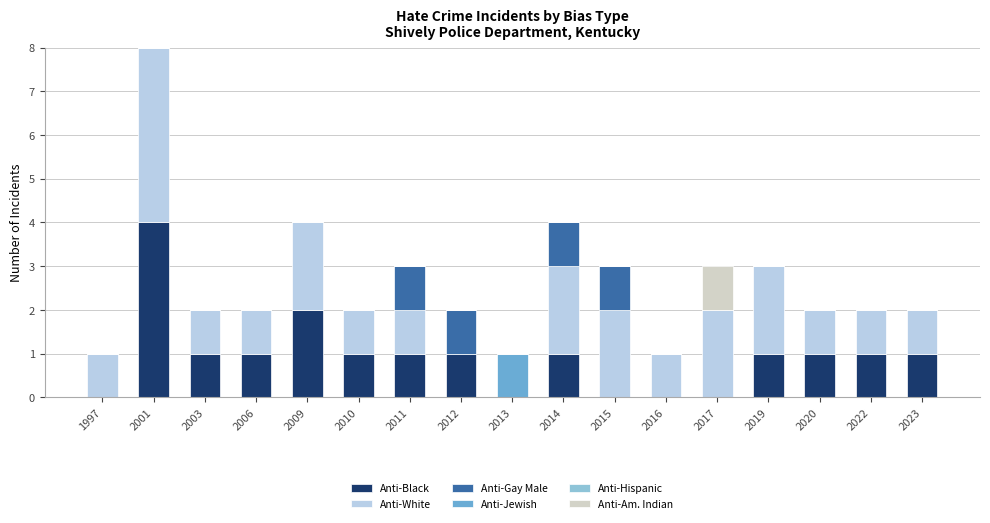

What is the sum of all Anti-Black values?

16